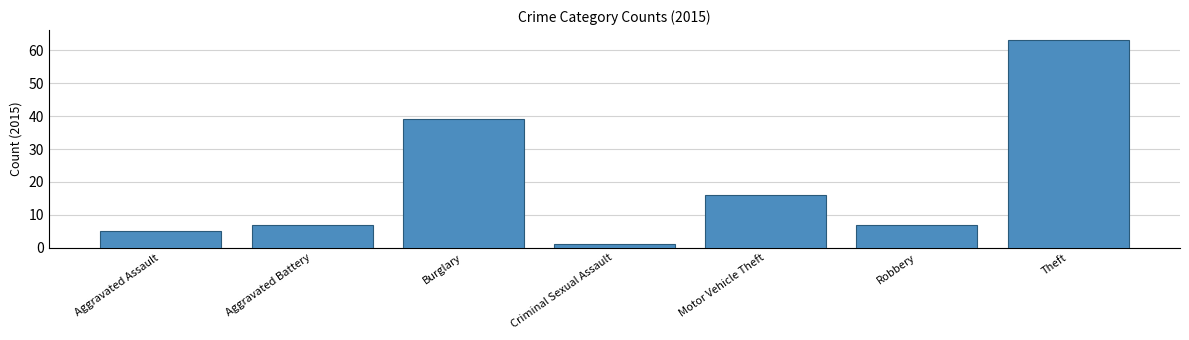

How many bars are there in total?

7